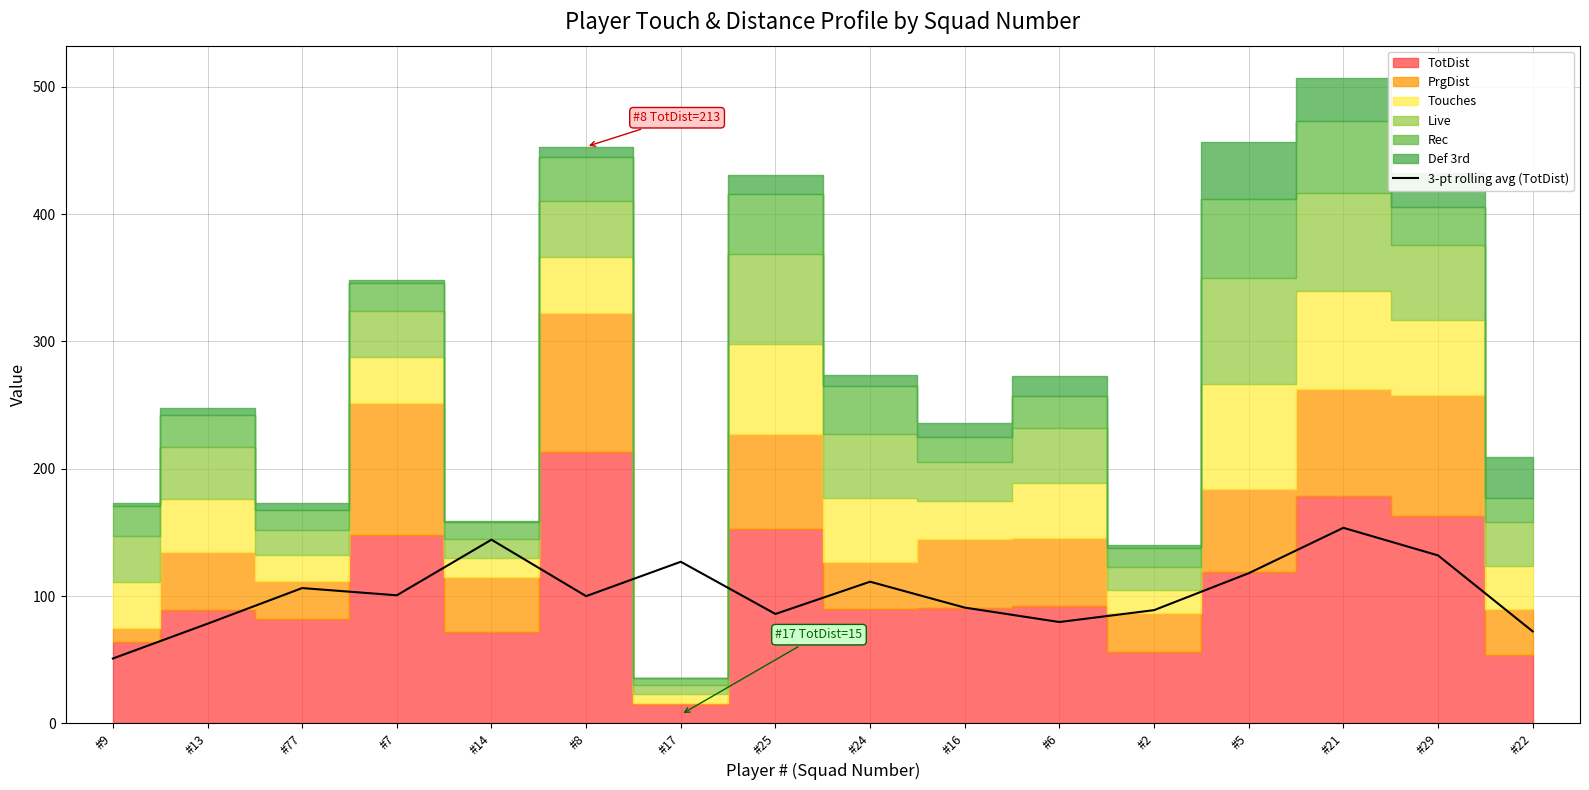

Approximately how many times larger is the value at #13 compared to #2?

0.9